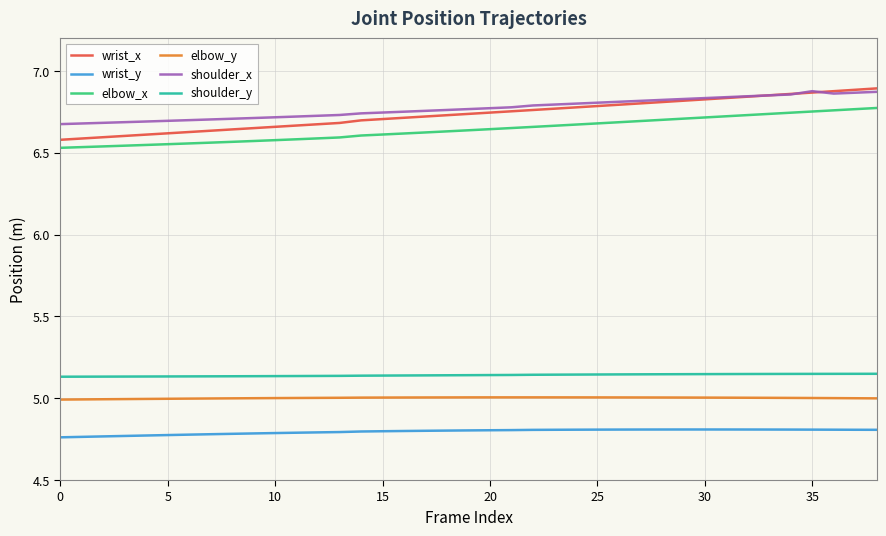

Which series has the widest spread of values?

wrist_x